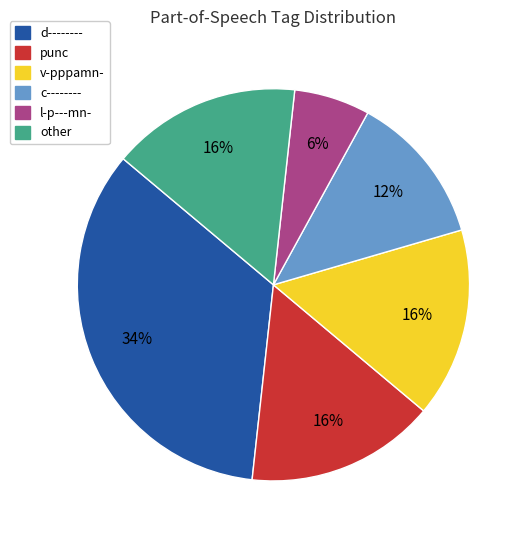

True or false: l-p---mn- accounts for 1% of the total.

False